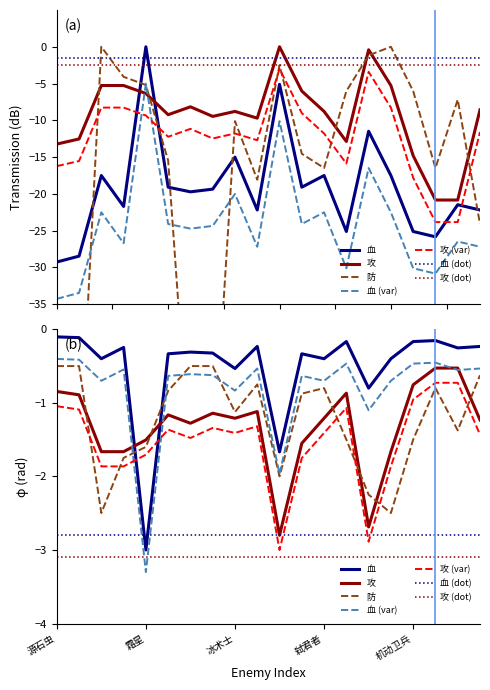

True or false: 攻 and 血 intersect in this chart.

True